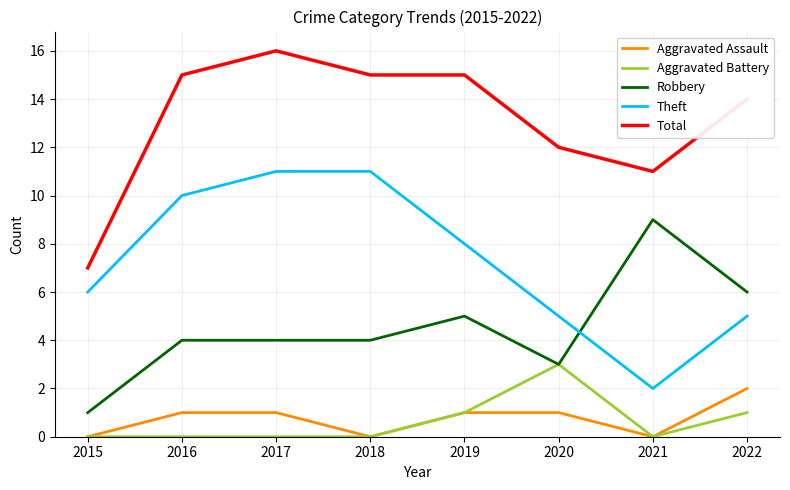

At which category is the sum across all series the highest?

2017